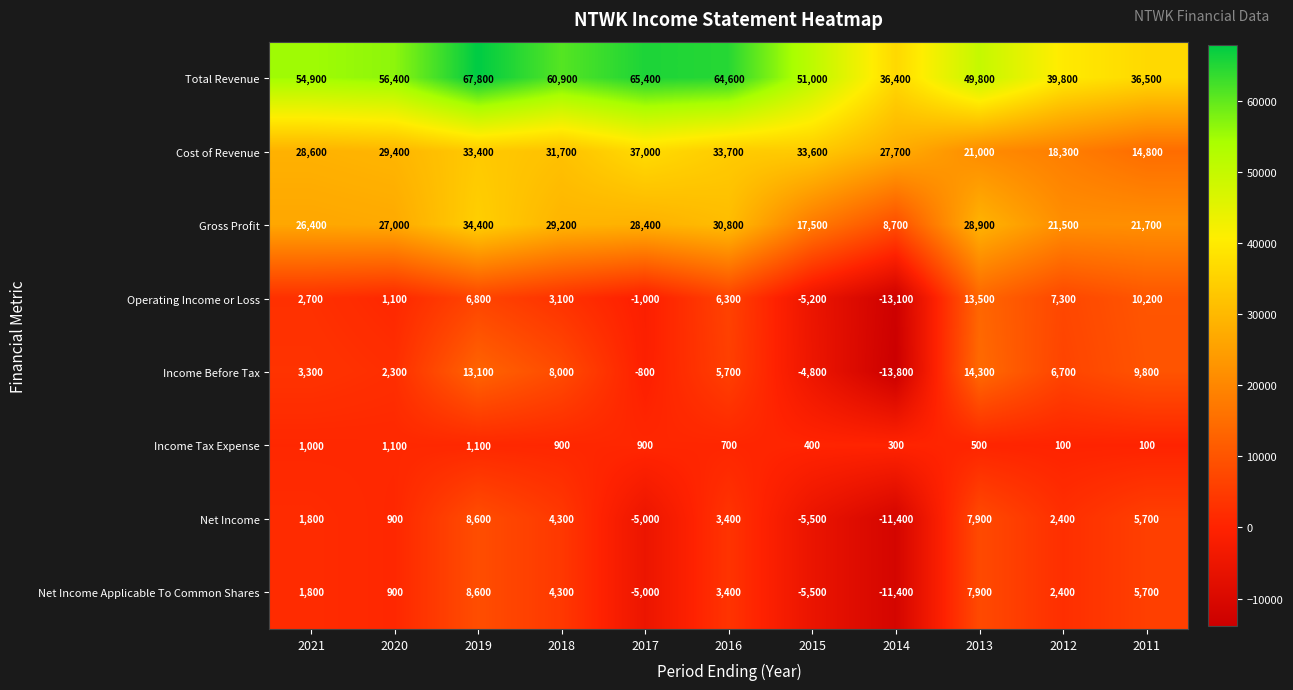

What is the difference between the highest and lowest values at 2018?

60000